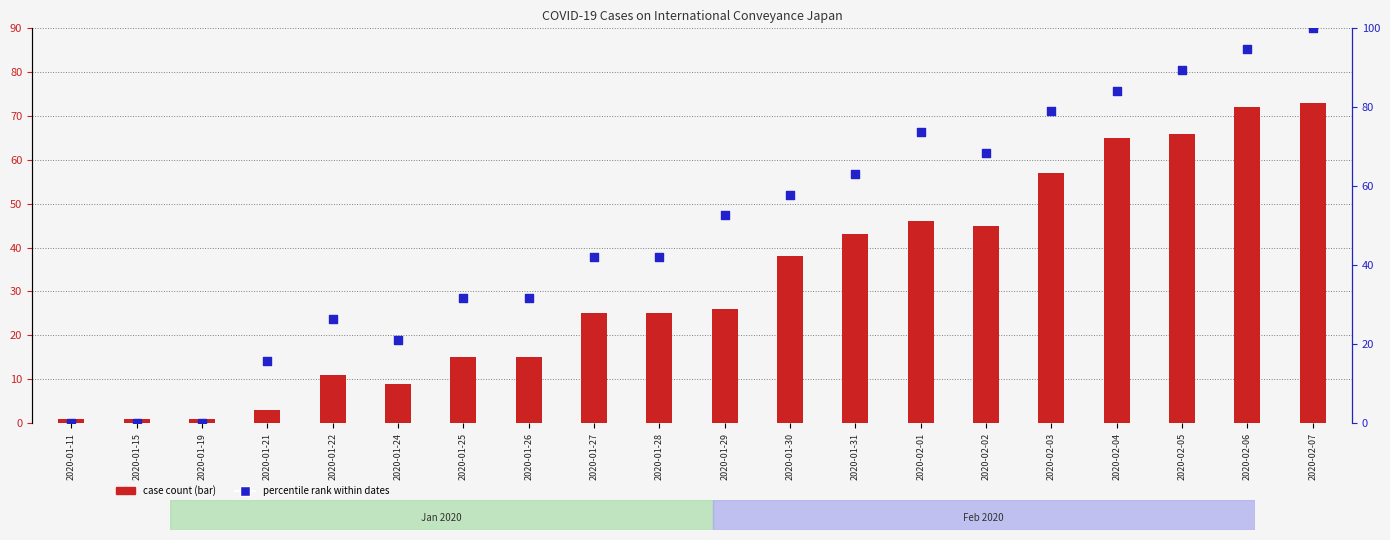

At how many categories does at least one series exceed 22?

15